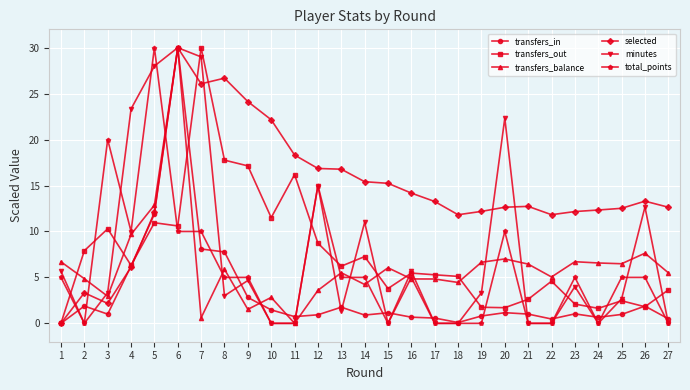

Which series ends up on top after the final intersection of transfers_out and minutes?

transfers_out